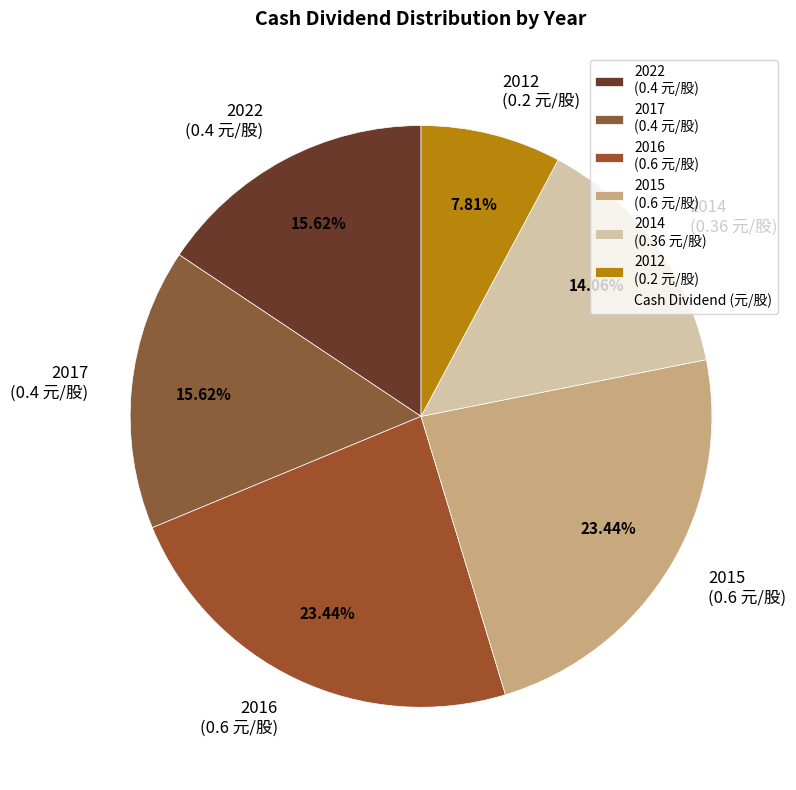

Do 2014 (0.36 元/股) and 2016 (0.6 元/股) together represent more than half of the pie?

No